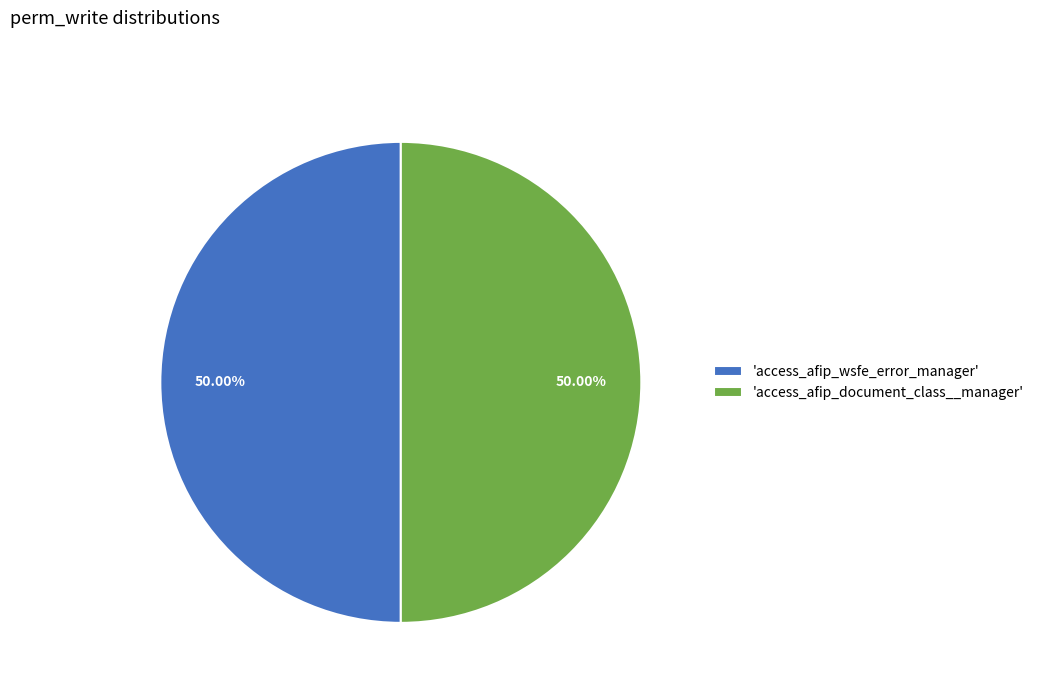

What is the ratio of the value at 'access_afip_wsfe_error_manager' to the value at 'access_afip_document_class__manager'?

1.0